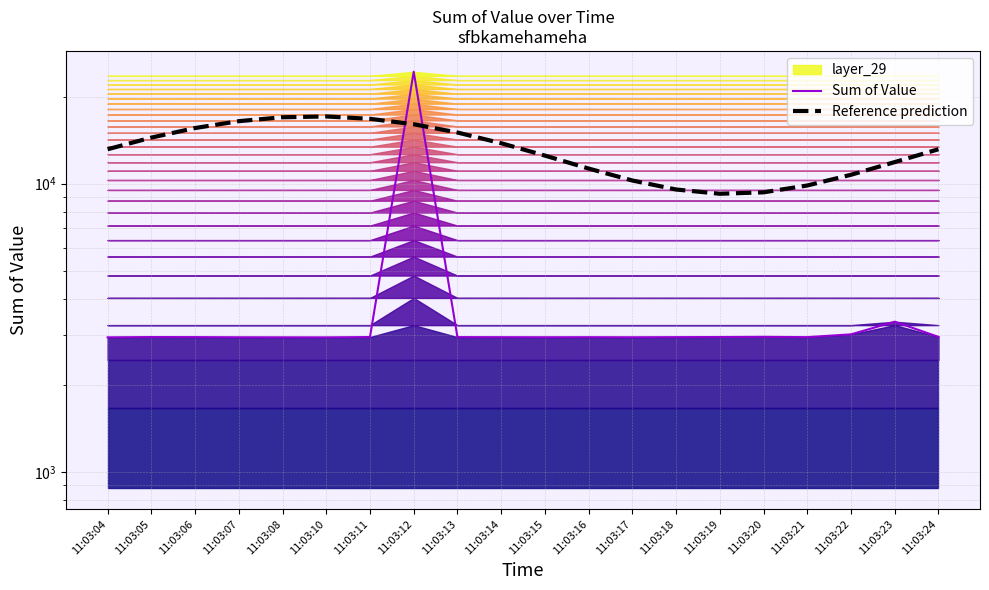

Reading left to right, list all the values displayed in this chart.

Sum of Value: 11:03:04=2934.9	11:03:05=2941.8	11:03:06=2940.1	11:03:07=2936.4	11:03:08=2935.4	11:03:10=2934.6	11:03:11=2942.1	11:03:12=24424.5	11:03:13=2940.2	11:03:14=2938.5	11:03:15=2937.2	11:03:16=2938.4	11:03:17=2936.7	11:03:18=2939.4	11:03:19=2942.3	11:03:20=2946.7	11:03:21=2939.6	11:03:22=3005.4	11:03:23=3324.8	11:03:24=2945.9
Reference prediction: 11:03:04=13162.0	11:03:05=14444.1	11:03:06=15587.3	11:03:07=16467.7	11:03:08=16989.8	11:03:10=17097.1	11:03:11=16778.0	11:03:12=16067.1	11:03:13=15041.3	11:03:14=13811.9	11:03:15=12512.1	11:03:16=11282.7	11:03:17=10256.9	11:03:18=9546.0	11:03:19=9226.9	11:03:20=9334.2	11:03:21=9856.4	11:03:22=10736.7	11:03:23=11879.9	11:03:24=13162.0